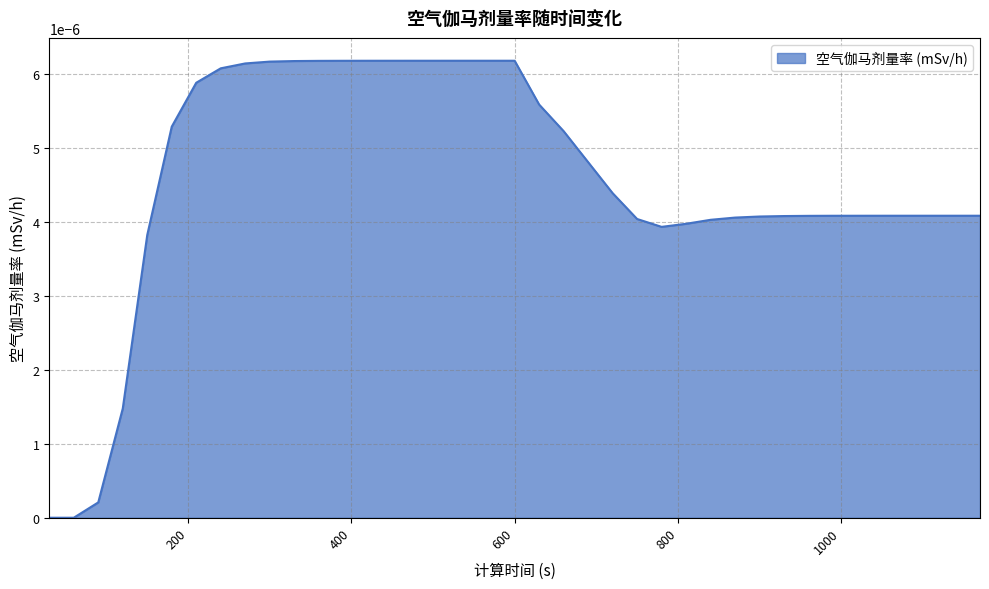

Rank the categories by value from lowest to highest.

30, 60, 90, 120, 150, 780, 810, 840, 750, 870, 900, 930, 960, 990, 1020, 1050, 1080, 1110, 1140, 1170, 720, 690, 660, 180, 630, 210, 240, 270, 300, 330, 360, 390, 420, 450, 480, 510, 540, 570, 600